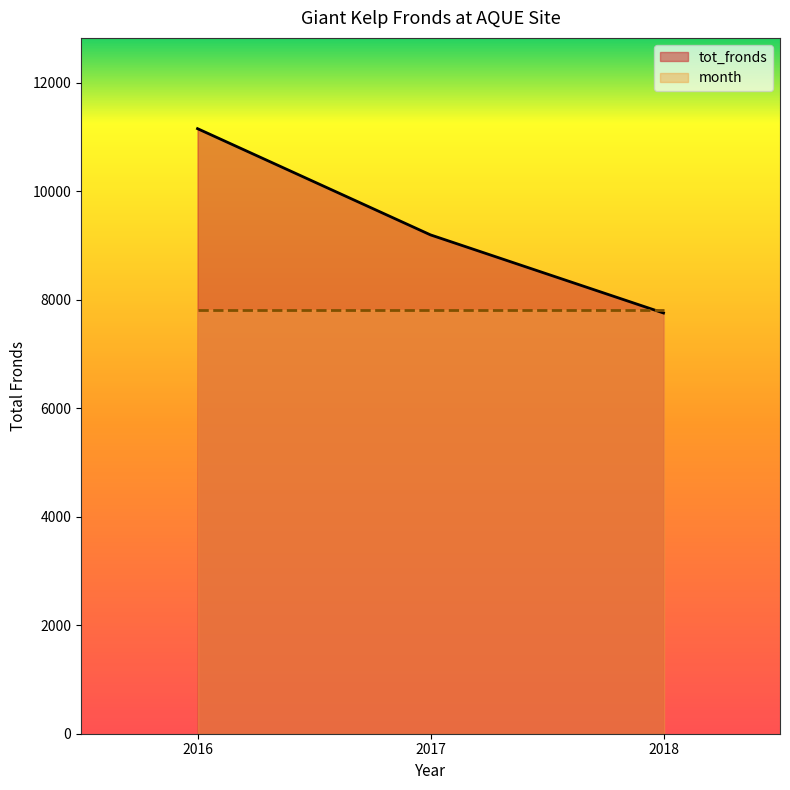

Reading right to left, list all the values displayed in this chart.

2018=7754	2017=9194	2016=11152